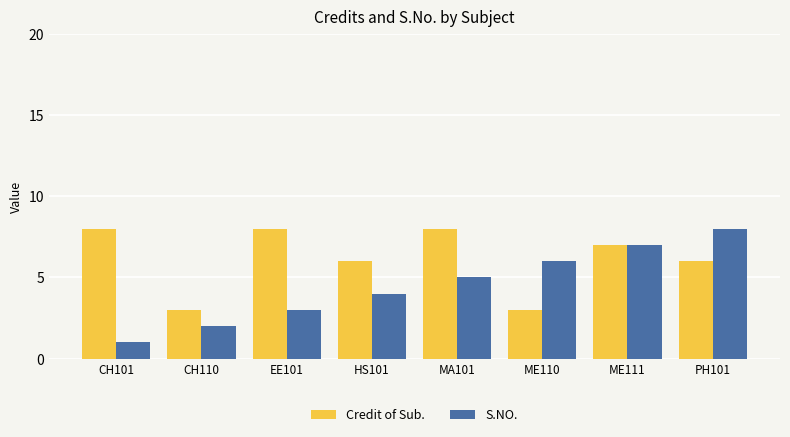

What is the sum of the S.NO. values at HS101 and CH101?

5